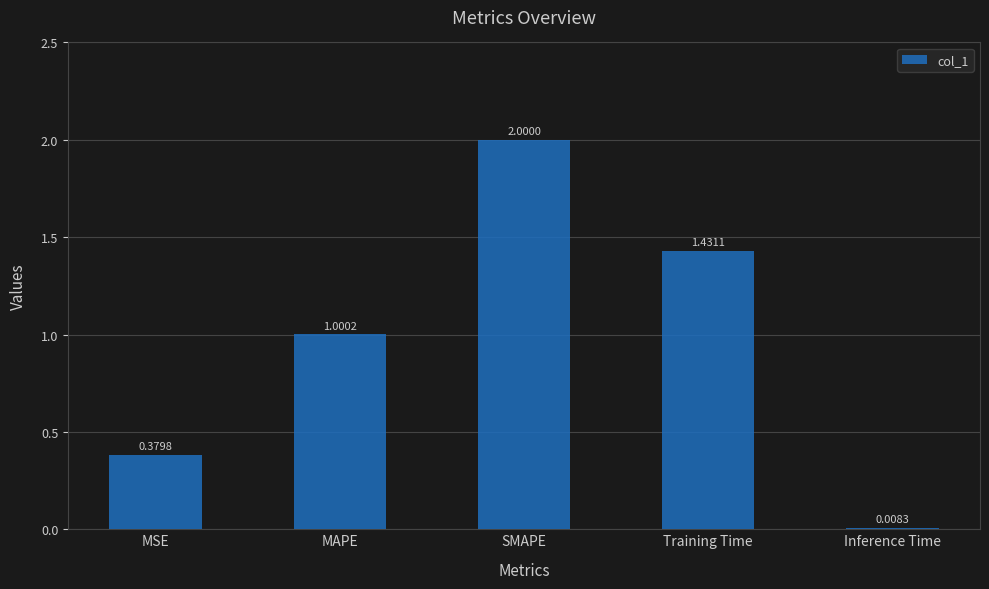

Does the chart contain stacked bars?

No